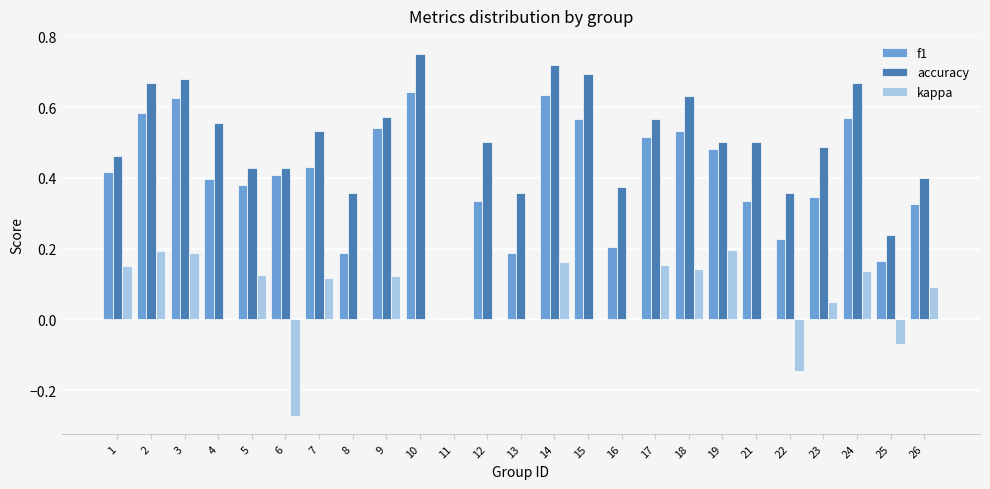

Which series has the largest total across all categories?

accuracy